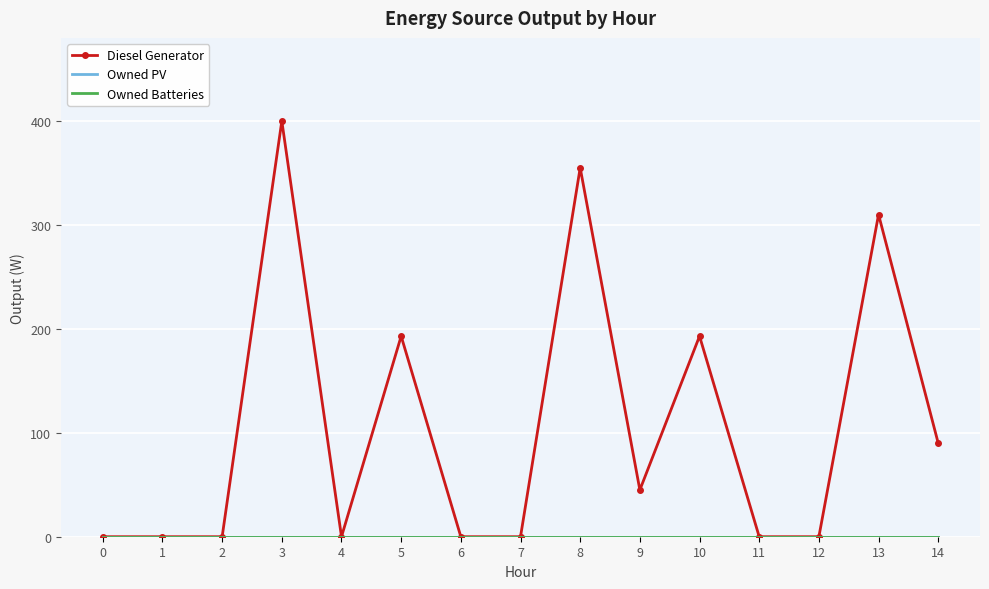

Reading left to right, transcribe all the data shown in this chart.

Diesel Generator: 0	0	0	400	0	193	0	0	355	45	193	0	0	310	90
Owned PV: 0	0	0	0	0	0	0	0	0	0	0	0	0	0	0
Owned Batteries: 0	0	0	0	0	0	0	0	0	0	0	0	0	0	0